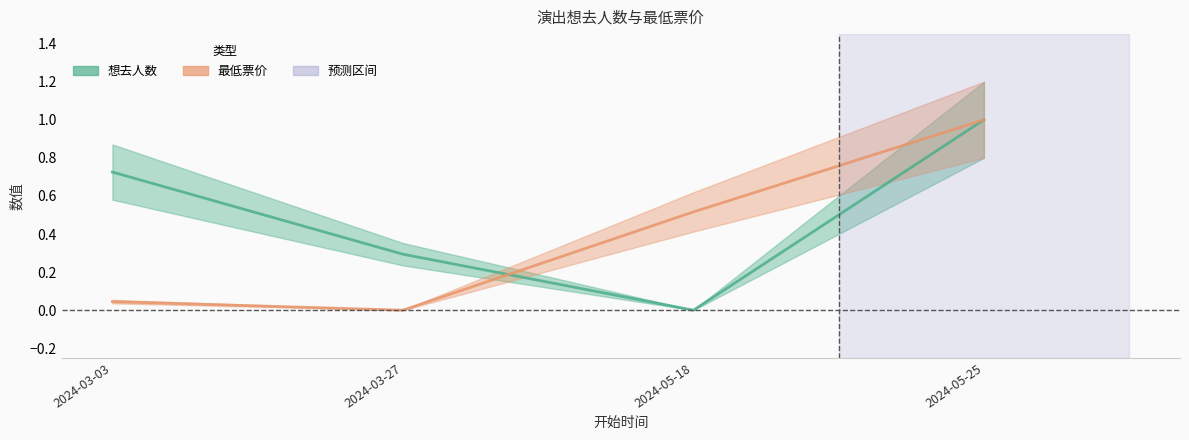

List the labels in order of 想去人数 value, smallest first.

2024-05-18, 2024-03-27, 2024-03-03, 2024-05-25